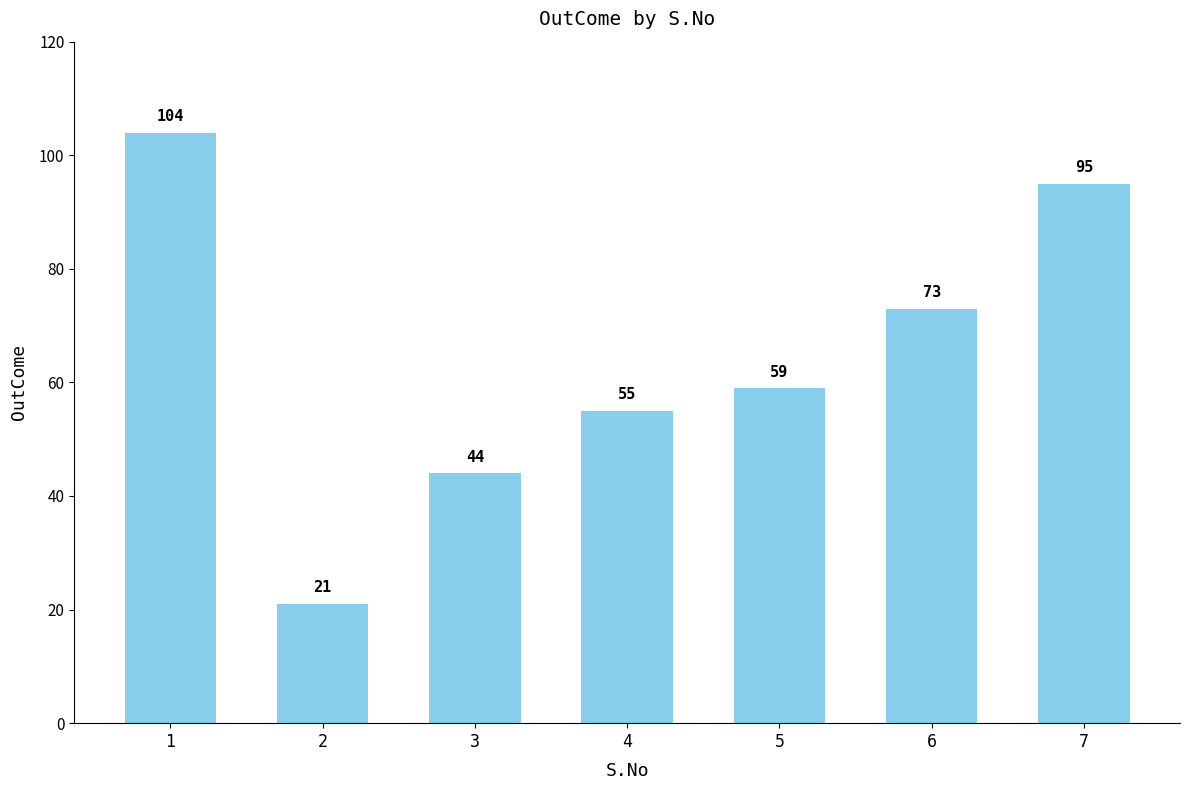

What is the change in value from 2 to 7?

+74